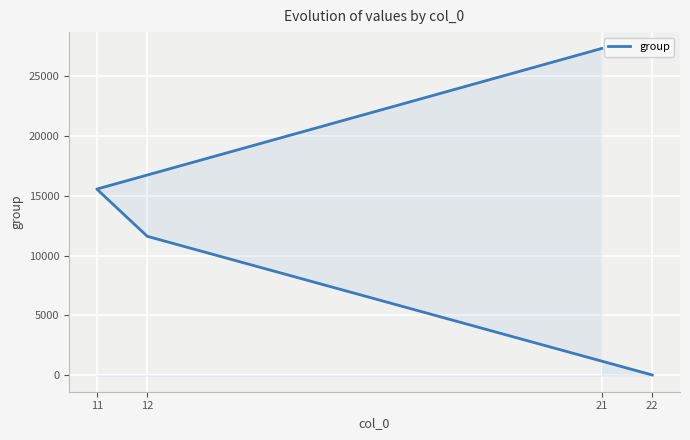

Which has a higher value, 22 or 12?

12